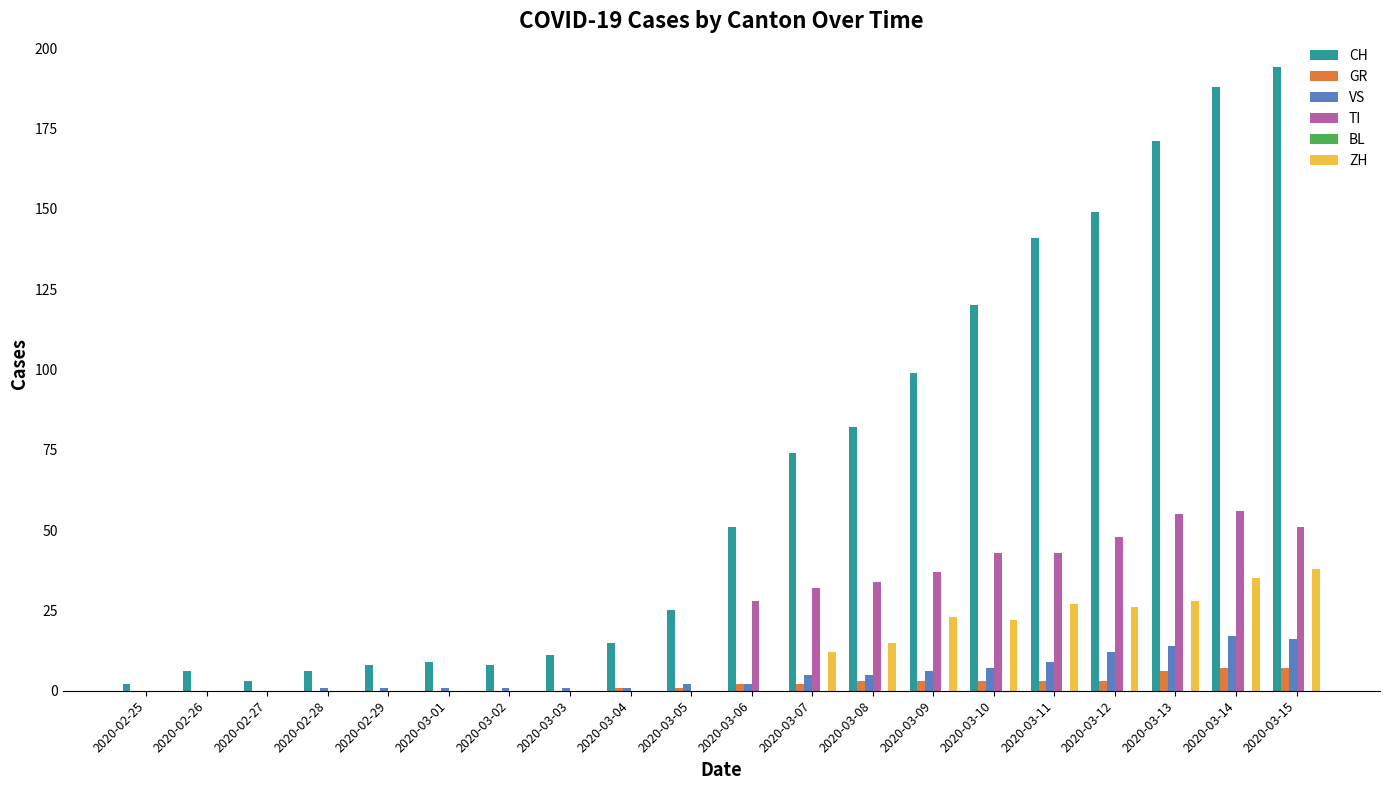

Is the value of VS at 2020-02-25 greater than the value of CH at 2020-03-06?

No